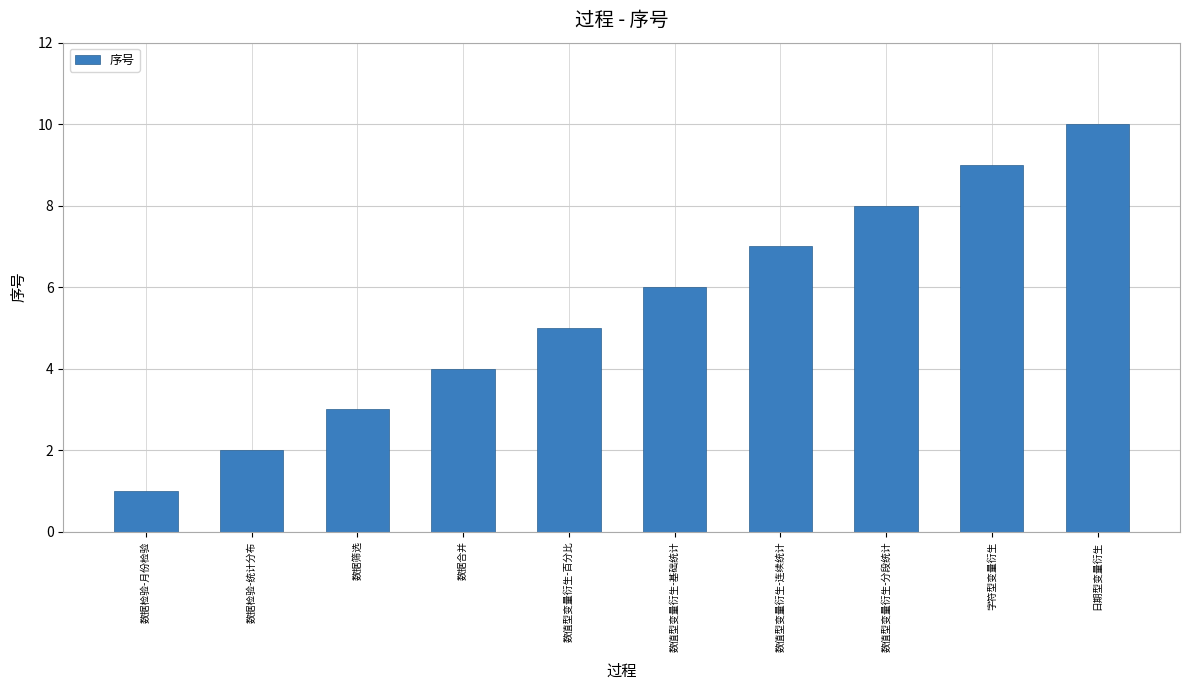

Approximately how many times larger is the value at 数值型变量衍生-基础统计 compared to 数值型变量衍生-连续统计?

0.9